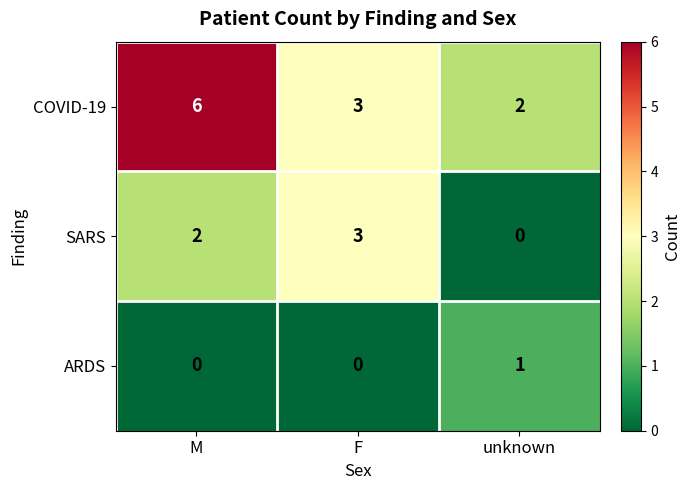

Reading right to left, extract all data points from this chart.

COVID-19: 2	3	6
SARS: 0	3	2
ARDS: 1	0	0